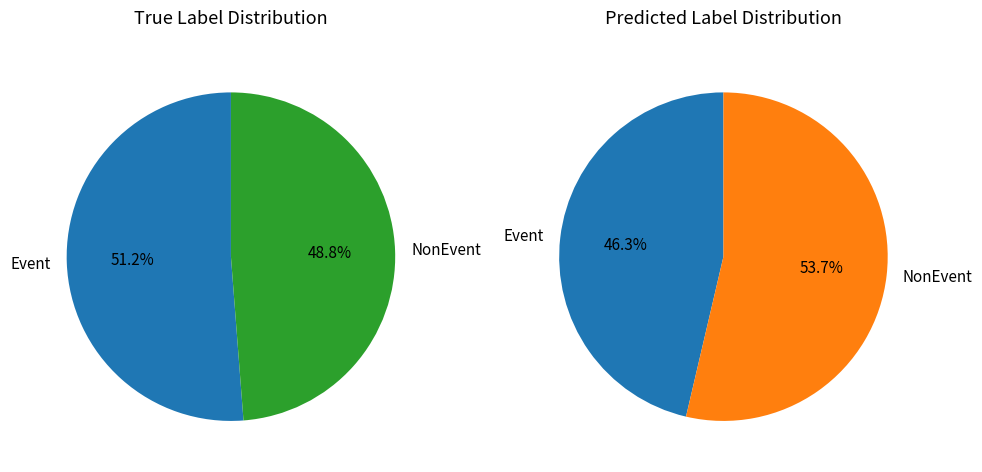

Does NonEvent represent more than half of the total?

No